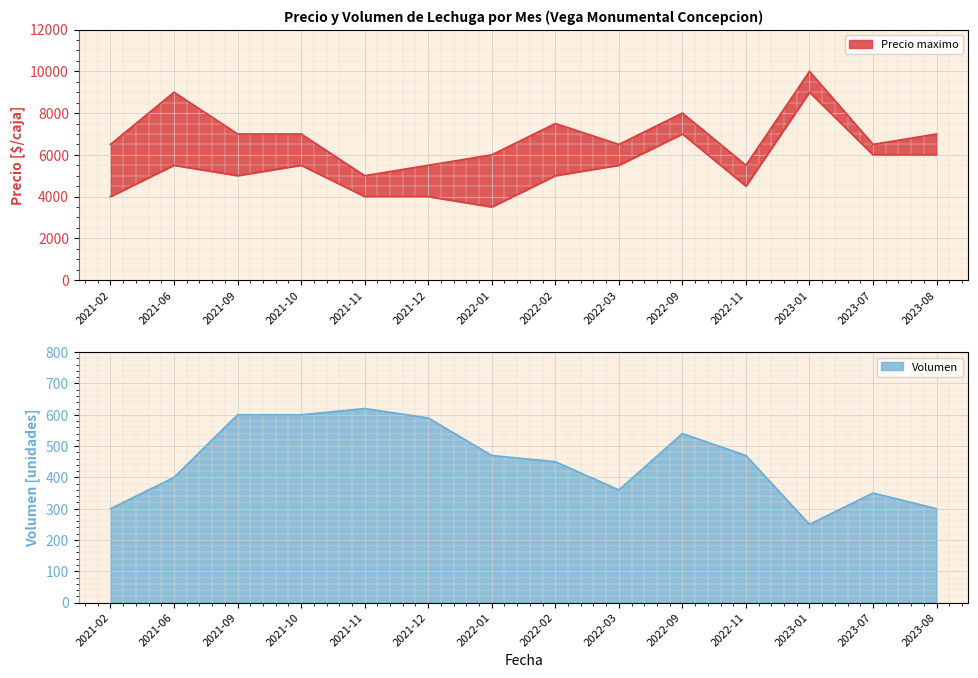

In Volumen, how many points are higher than both neighbors (excluding endpoints)?

3